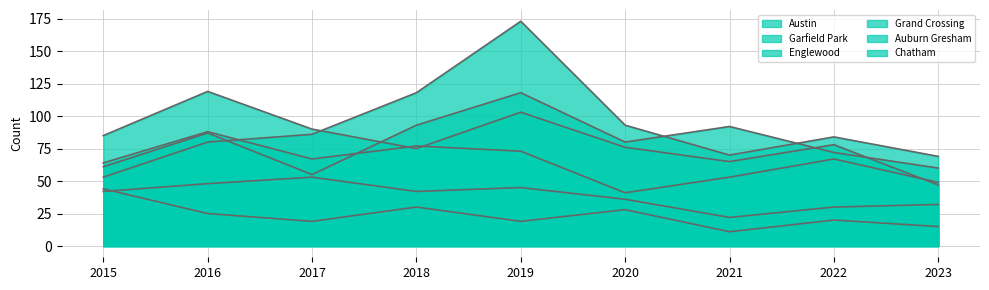

Where does the Auburn Gresham series first go above 20?

2015